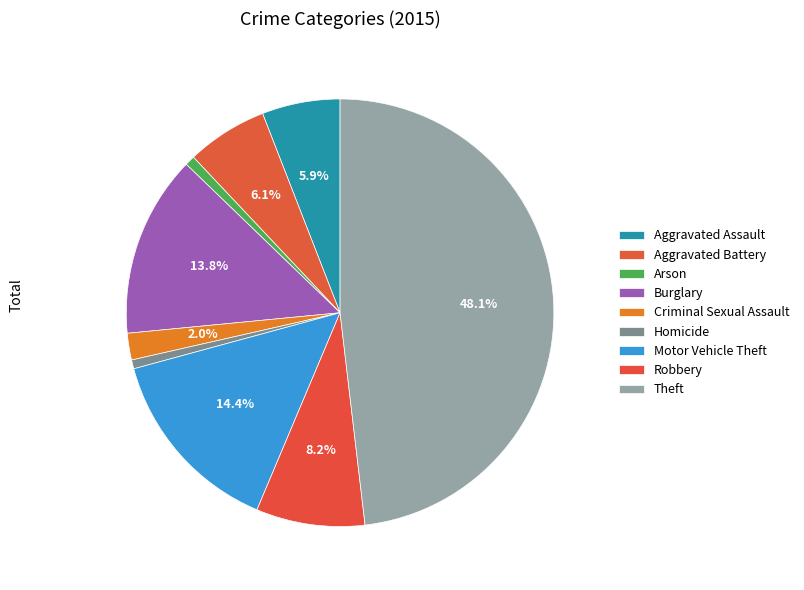

Combined, what portion of the pie is Motor Vehicle Theft and Robbery?

22.6%